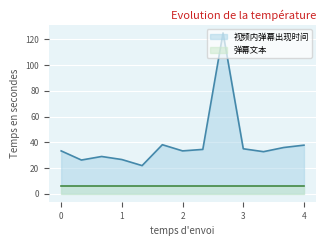

Is it true that 视频内弹幕出现时间 equals 63.3 at 4?

False